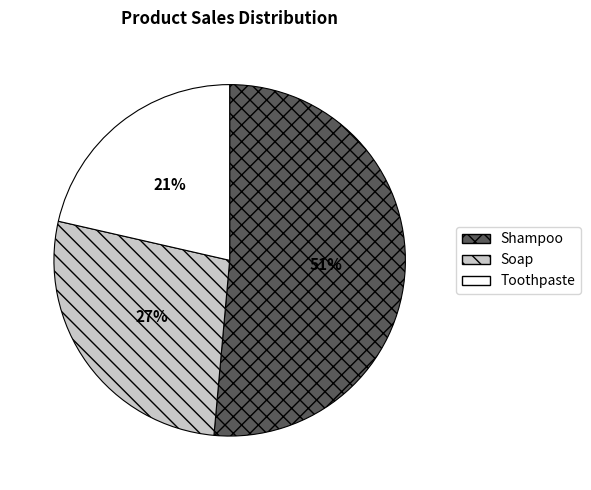

Does Toothpaste represent more than half of the total?

No